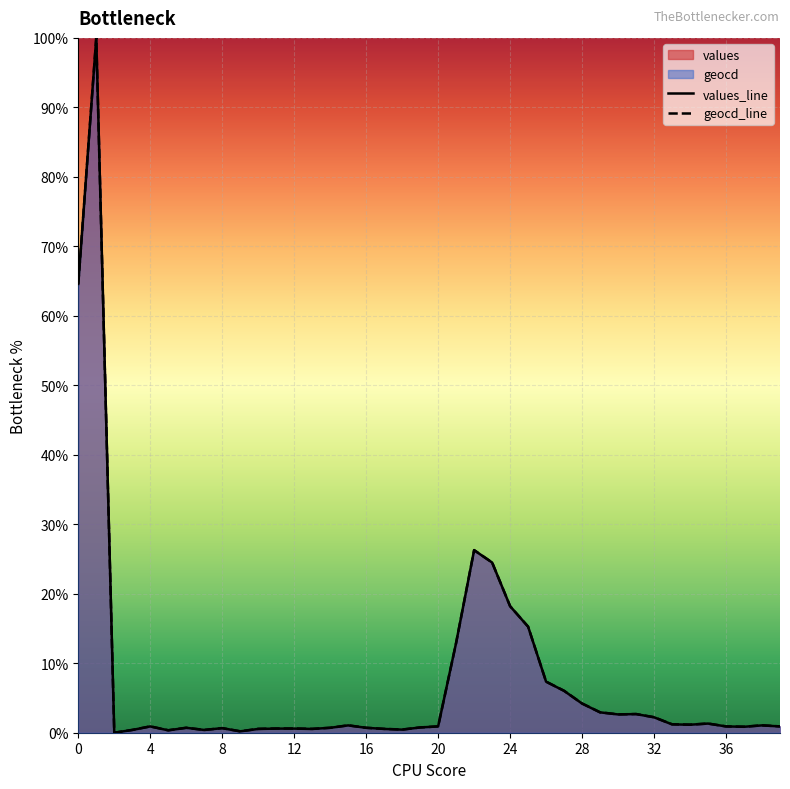

True or false: values has a value of 0.7 at 14.

True